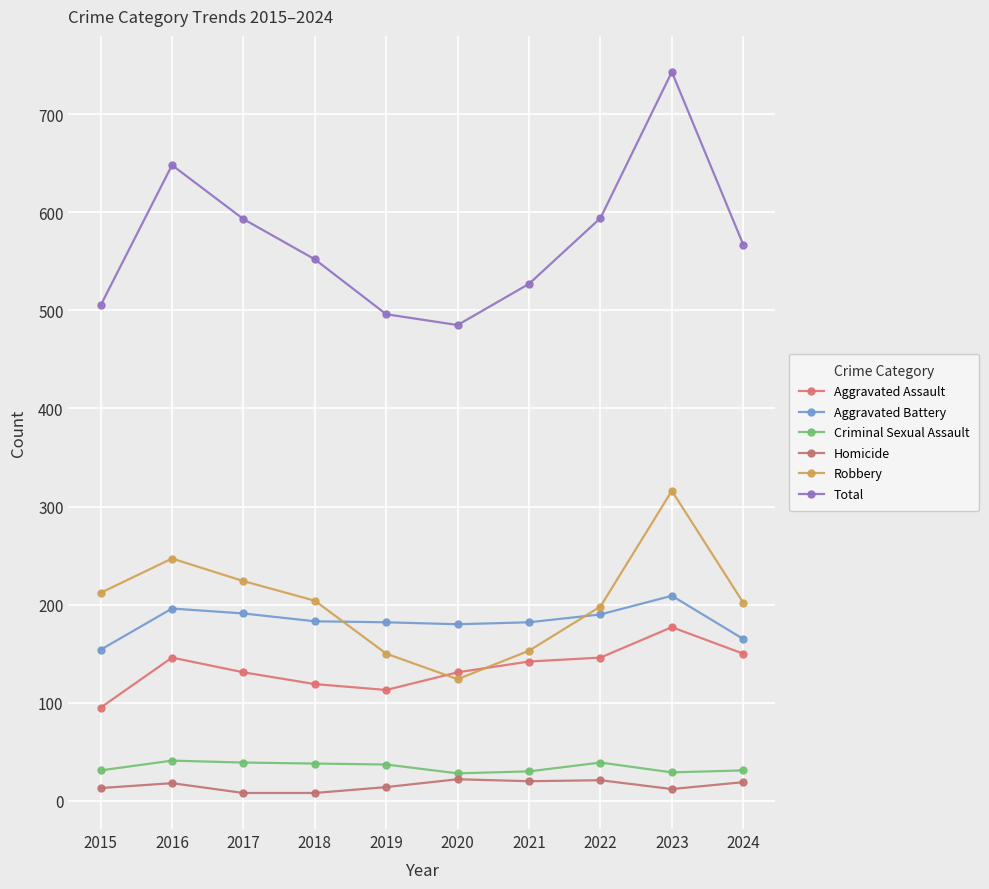

How many lines are shown in the chart?

6